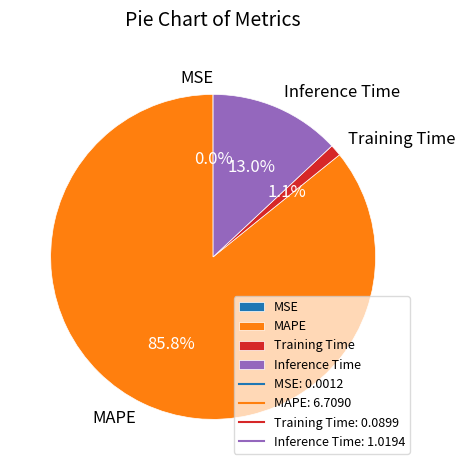

Which category accounts for the majority?

MAPE